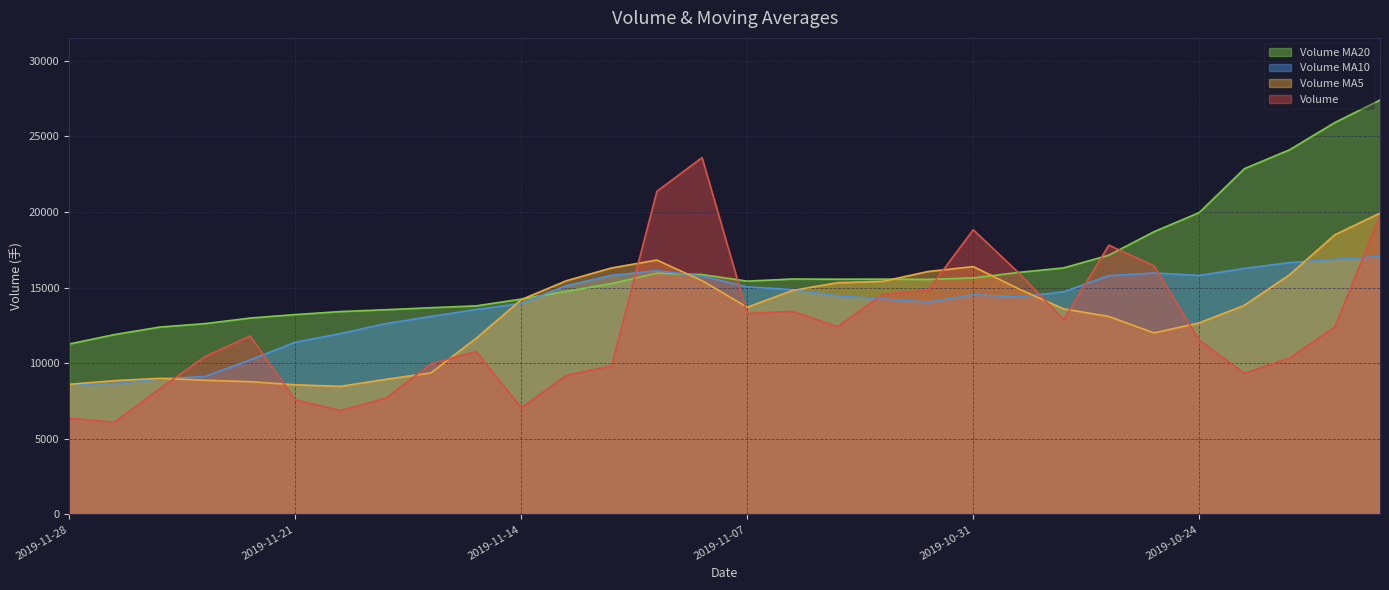

Does the chart display data point markers on the line(s)?

No